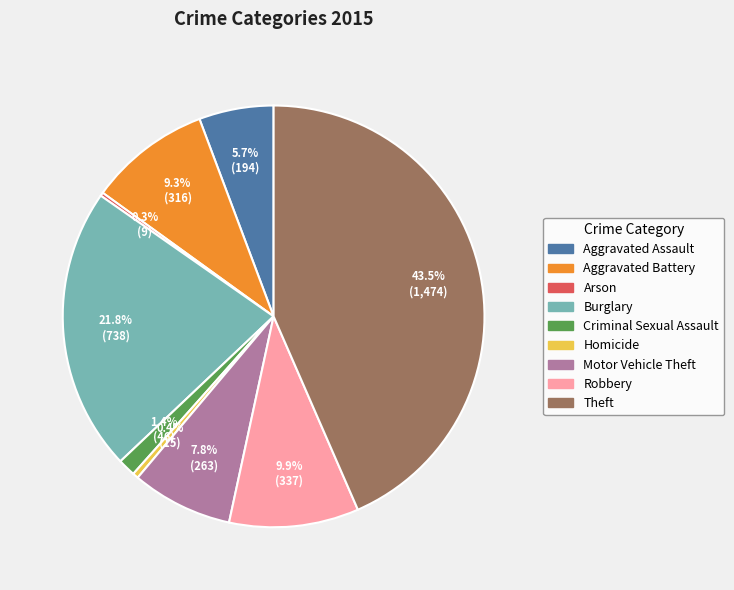

Does Motor Vehicle Theft represent more than half of the total?

No